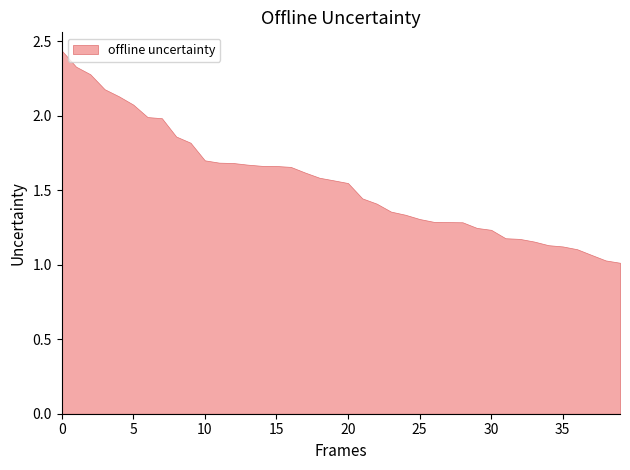

True or false: death and birth intersect in this chart.

False